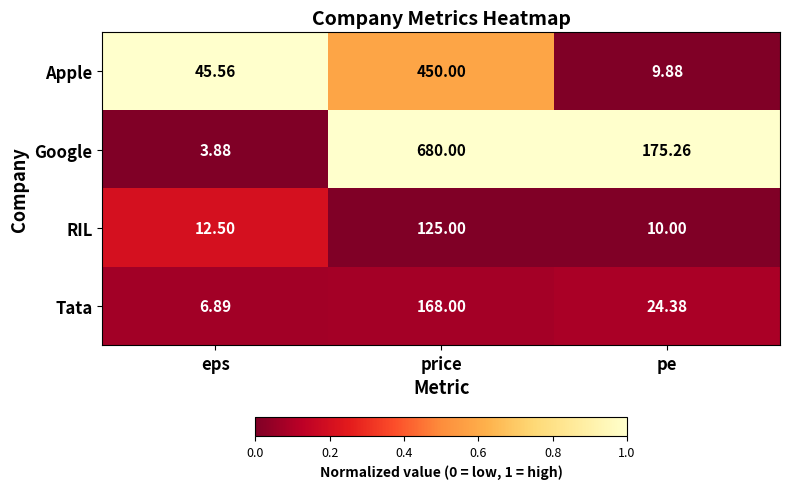

At which category is the sum across all series the highest?

price